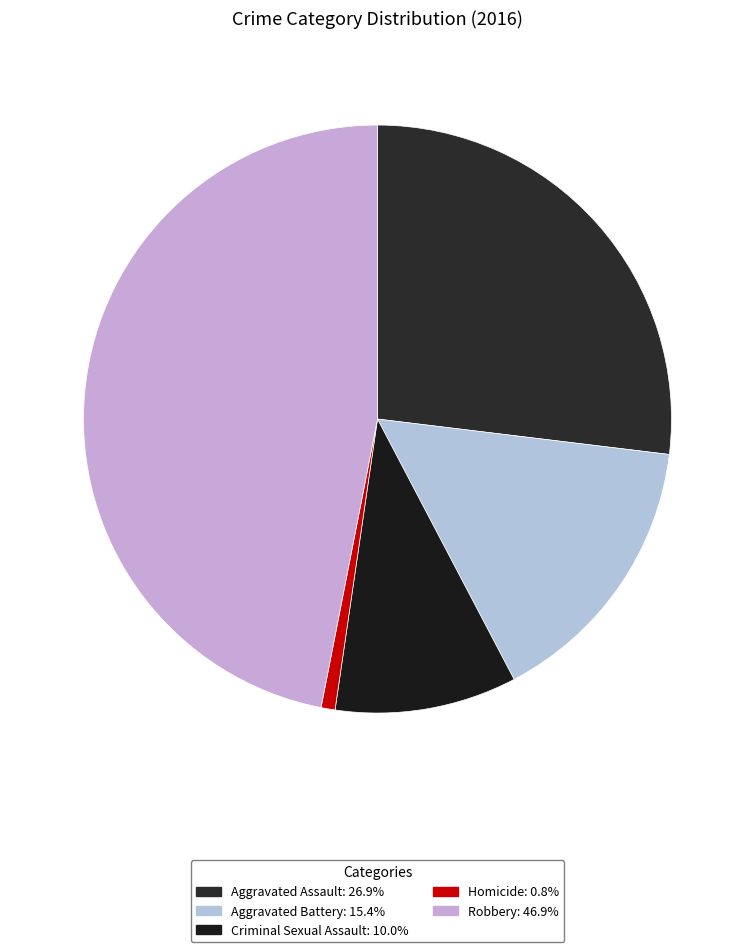

Rank the categories by value from highest to lowest.

Robbery, Aggravated Assault, Aggravated Battery, Criminal Sexual Assault, Homicide